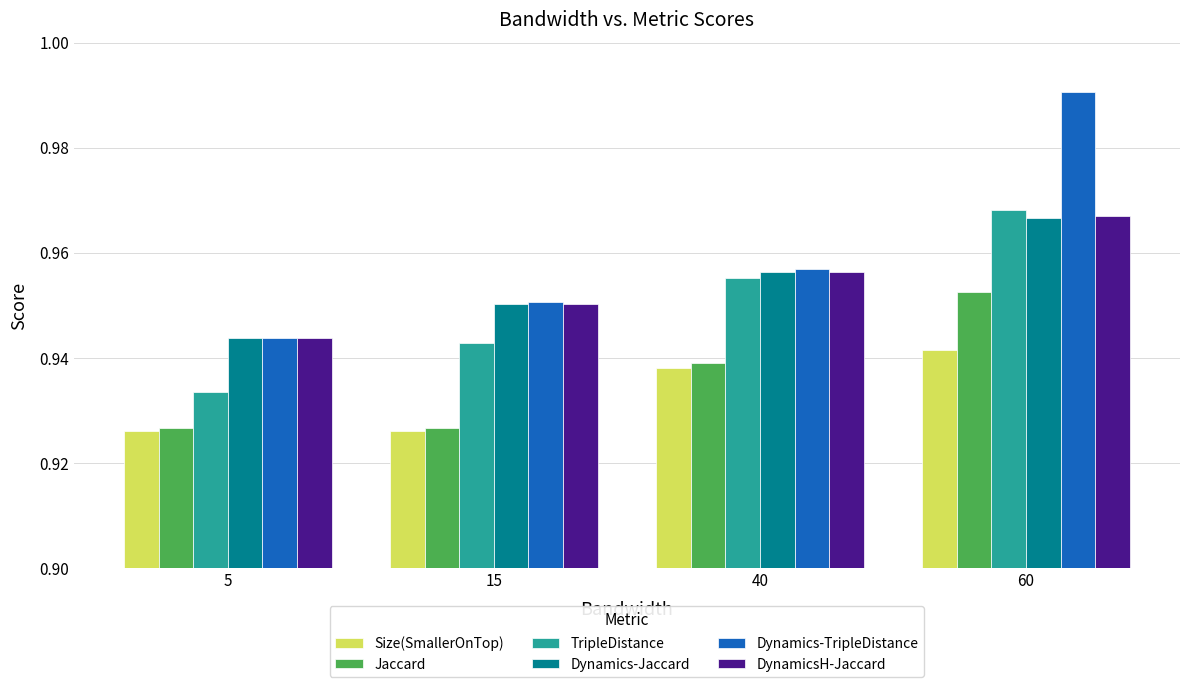

The value of Dynamics-TripleDistance at 40 is 0.6. True or false?

False